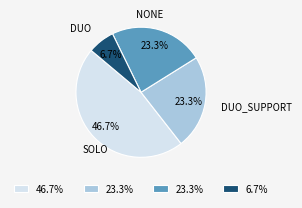

Do SOLO and DUO_SUPPORT together represent more than half of the pie?

Yes